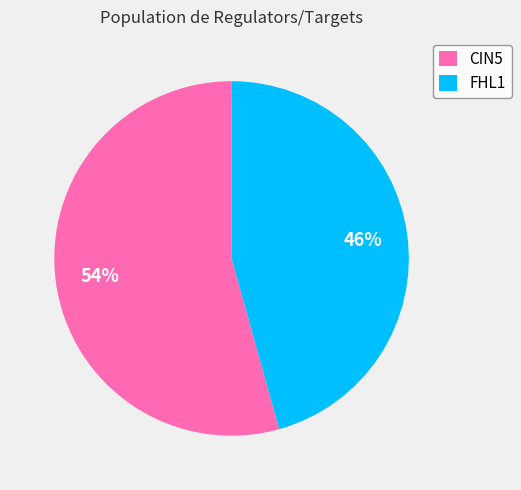

Does any single category account for the majority?

Yes